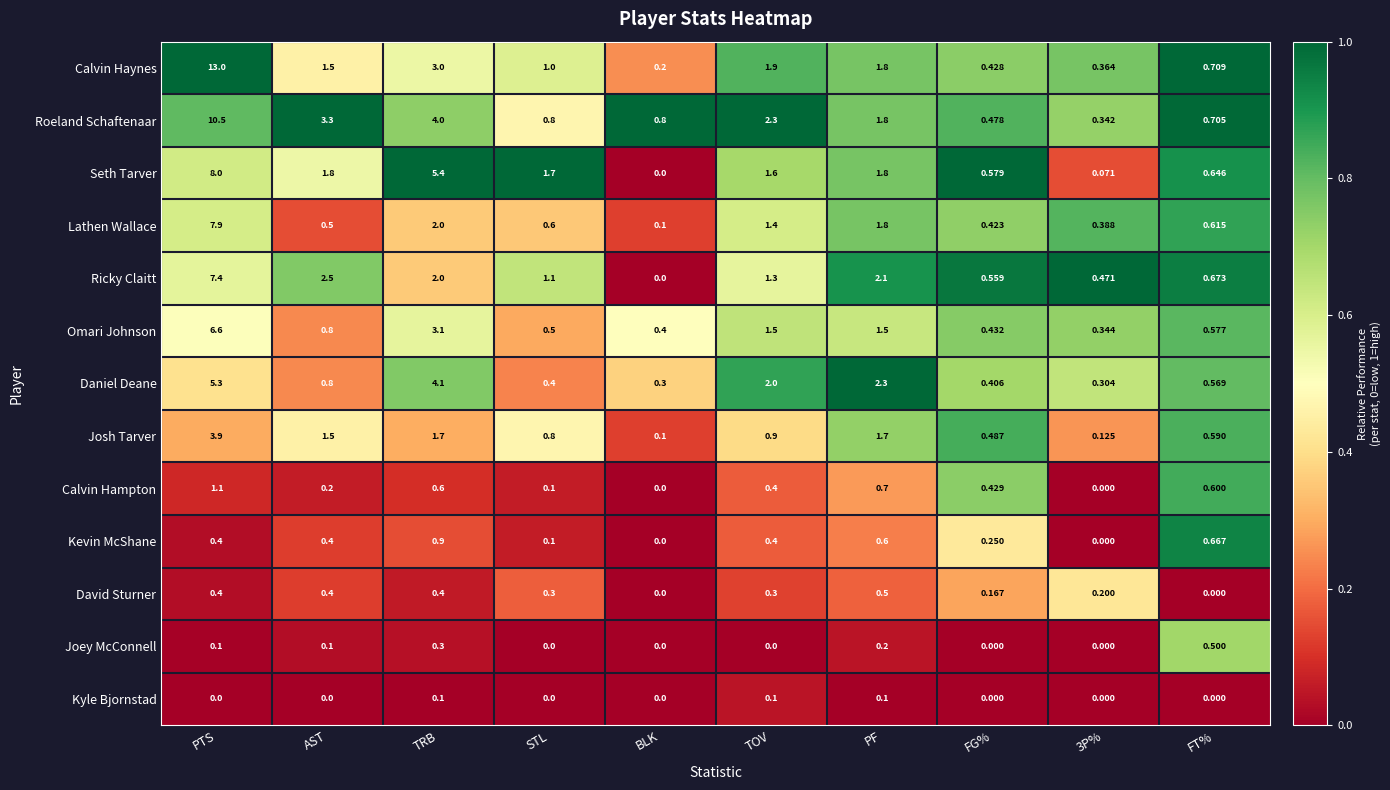

Which series changed the most between PTS and FT%?

Calvin Haynes